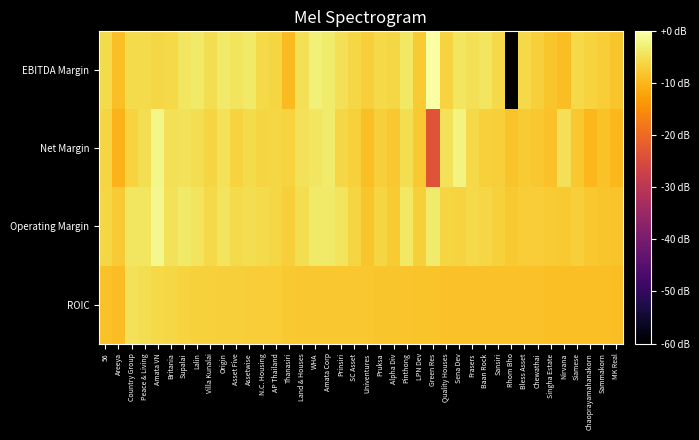

At which category is the sum across all series the highest?

Amata VN